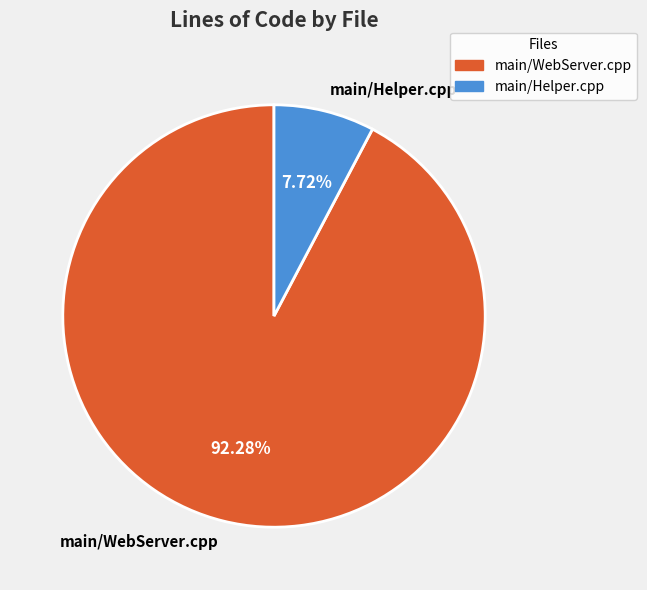

To the nearest percent, what is the difference between the main/Helper.cpp and main/WebServer.cpp slice percentages?

85%